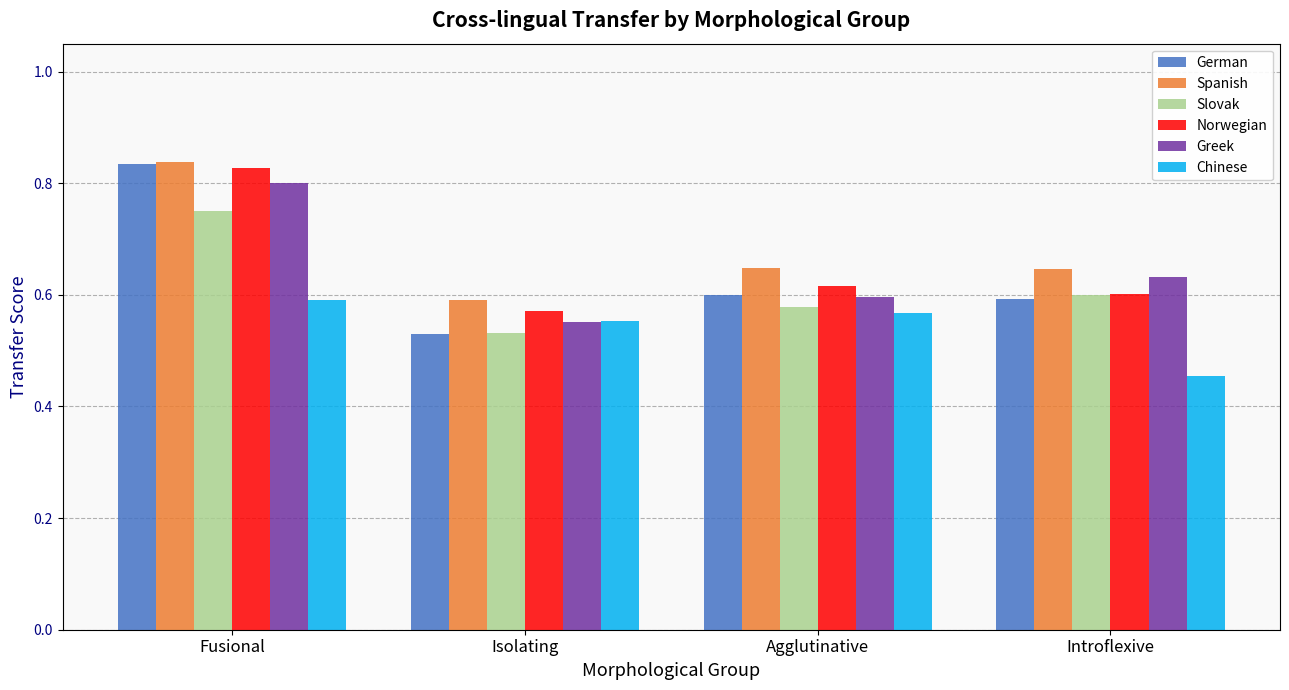

Which series has the largest range (max minus min)?

German